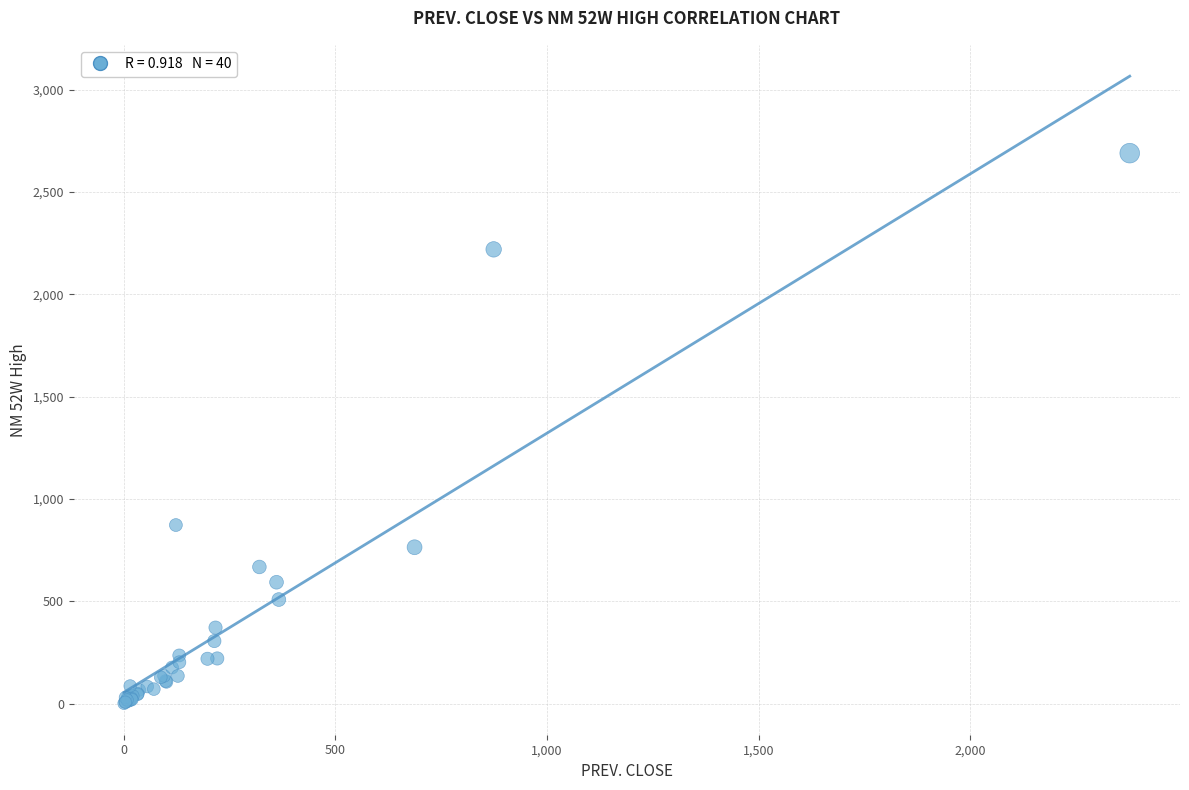

What Y value in the scatter plot is closest to 1345?

873.0